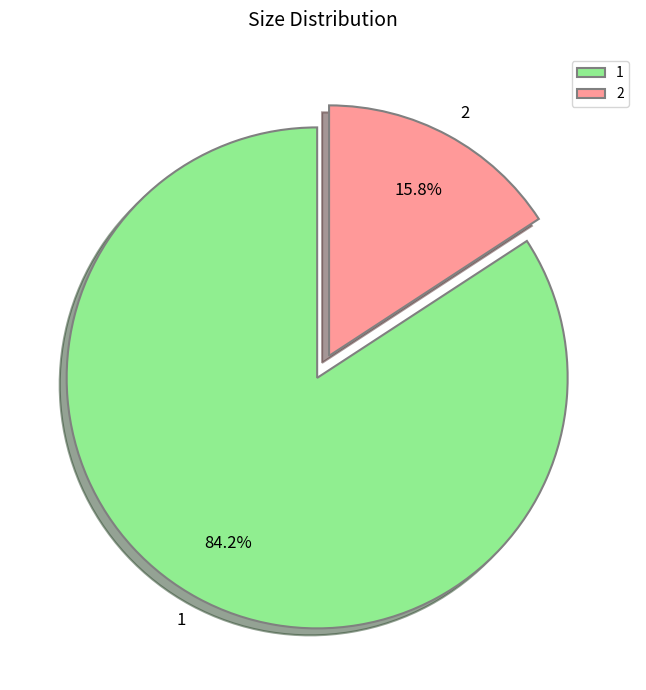

What is the total percentage of 1 and 2?

100.0%